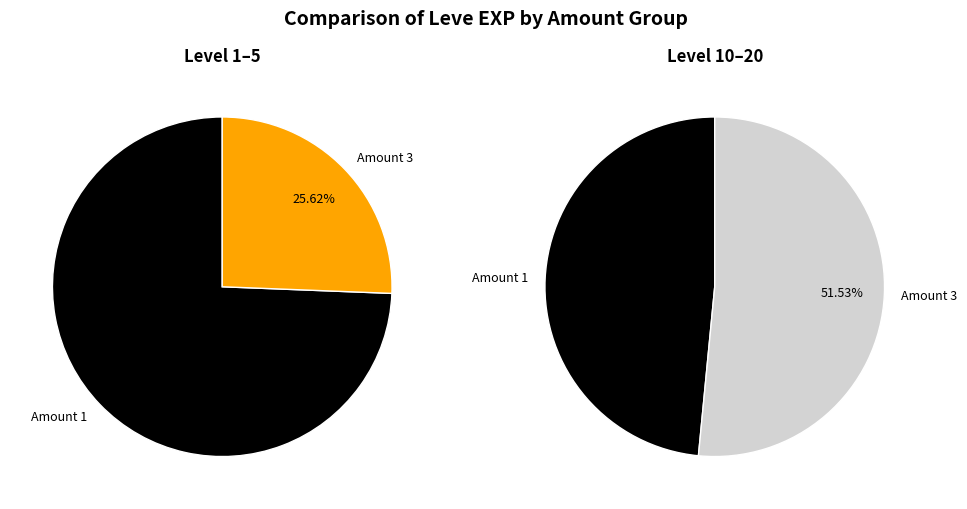

Rank the series at 11 from highest to lowest value.

Amount 3, Amount 1